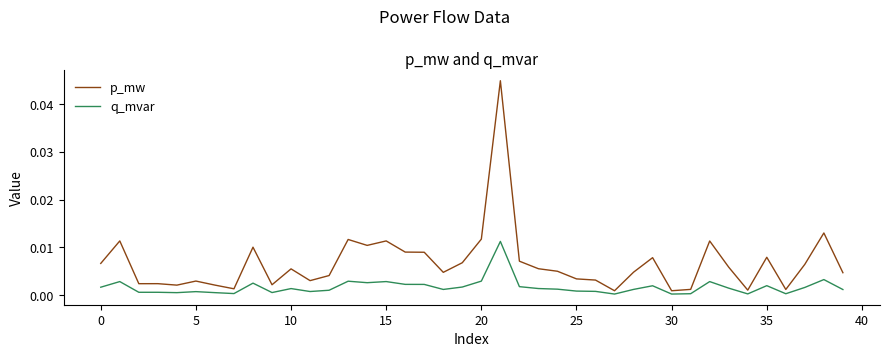

List the series in order of their peak value, highest first.

p_mw, q_mvar